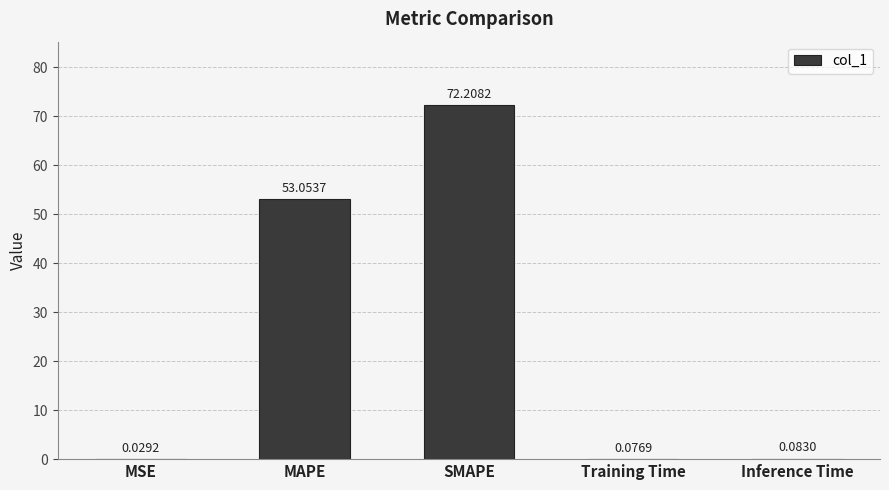

Which label corresponds to the largest value in the chart?

SMAPE